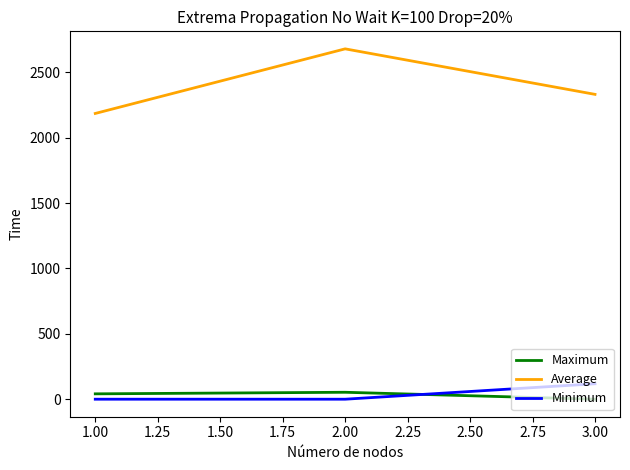

Which category has the highest value across all series?

2.00